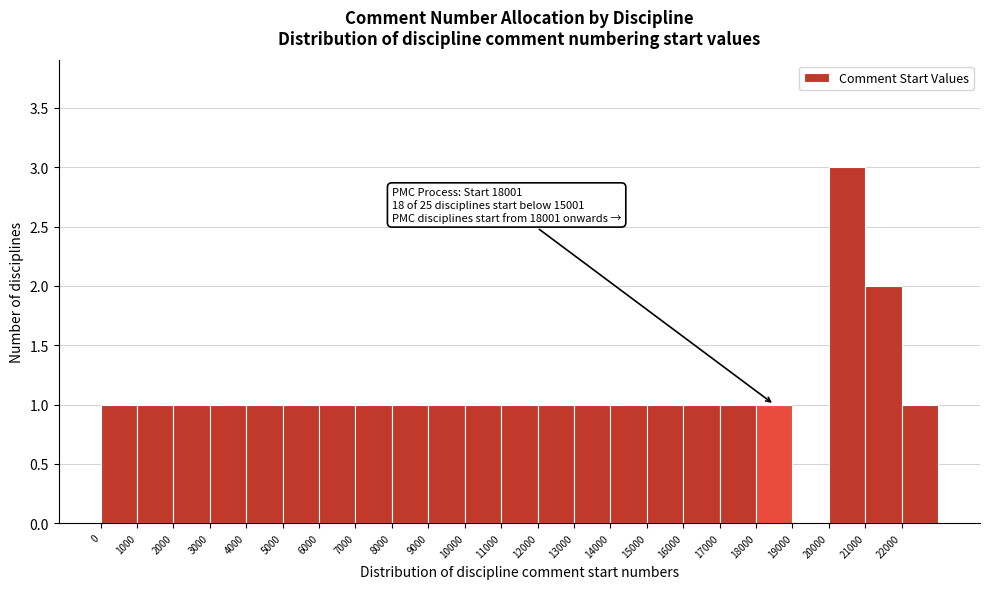

Which range on the x-axis has the tallest bar?

20000 to 21000